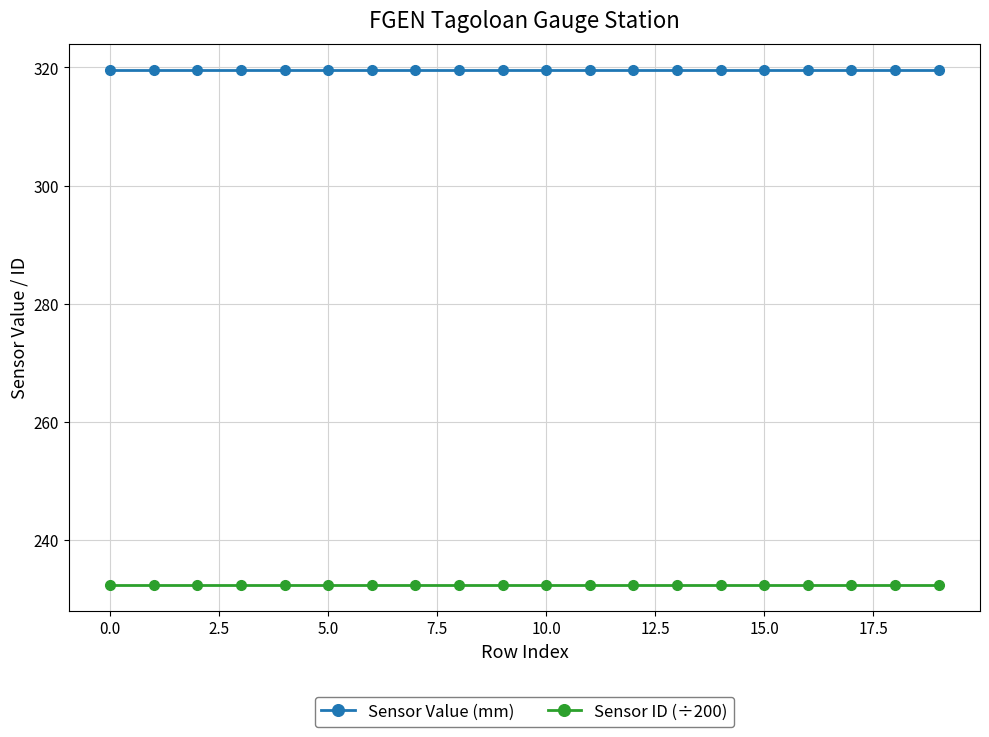

Reading left to right, transcribe all the data shown in this chart.

Sensor Value (mm): 319.6	319.6	319.6	319.6	319.6	319.6	319.6	319.6	319.6	319.6	319.6	319.6	319.6	319.6	319.6	319.6	319.6	319.6	319.6	319.6
Sensor ID (÷200): 232.5	232.5	232.5	232.5	232.5	232.5	232.5	232.5	232.5	232.5	232.5	232.5	232.5	232.5	232.5	232.5	232.5	232.5	232.5	232.5